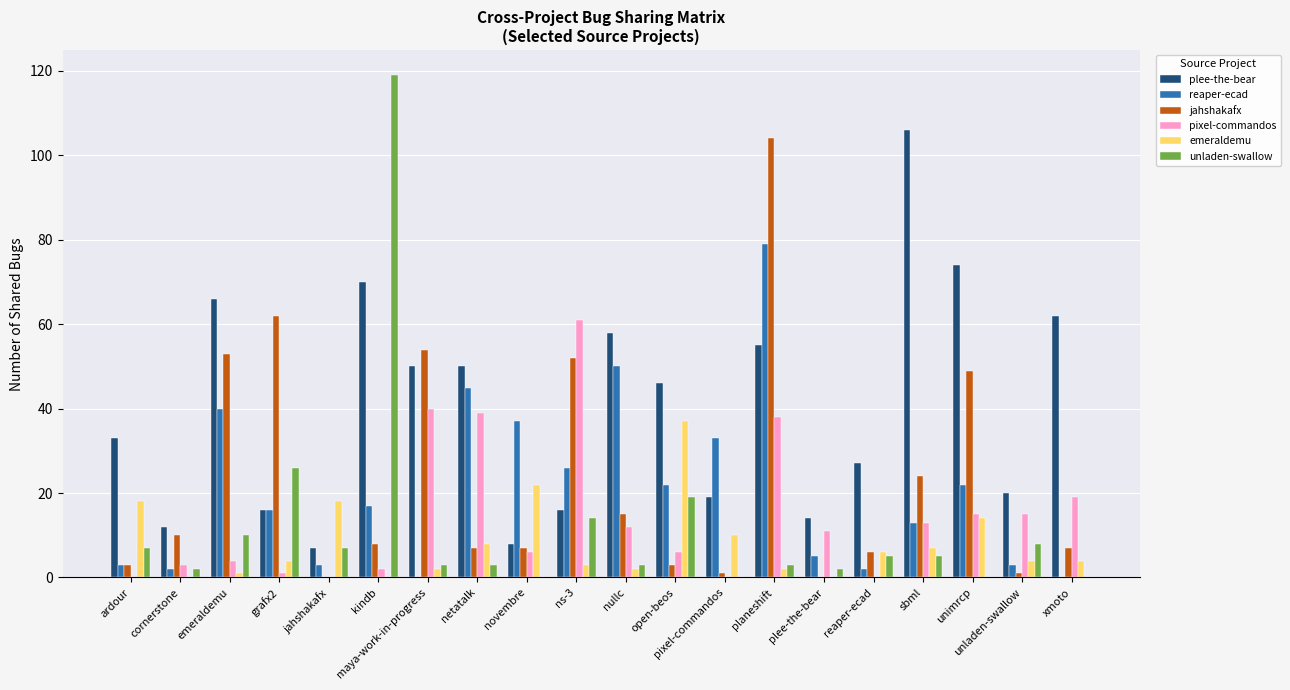

Are the bars grouped side by side (vs. stacked)?

Yes